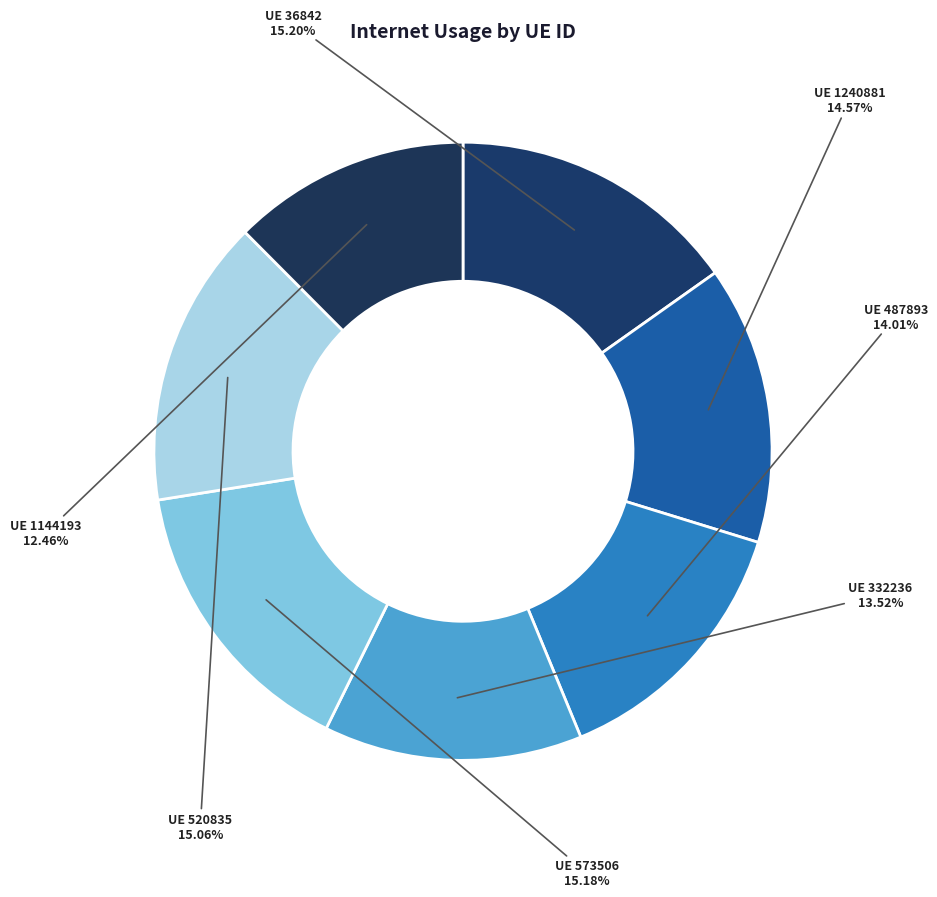

Which category has the smallest portion of the pie?

1144193